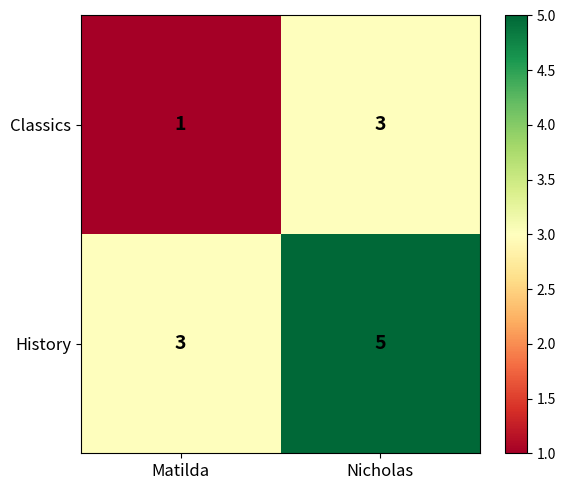

What is the sum of the History values at Matilda and Nicholas?

8